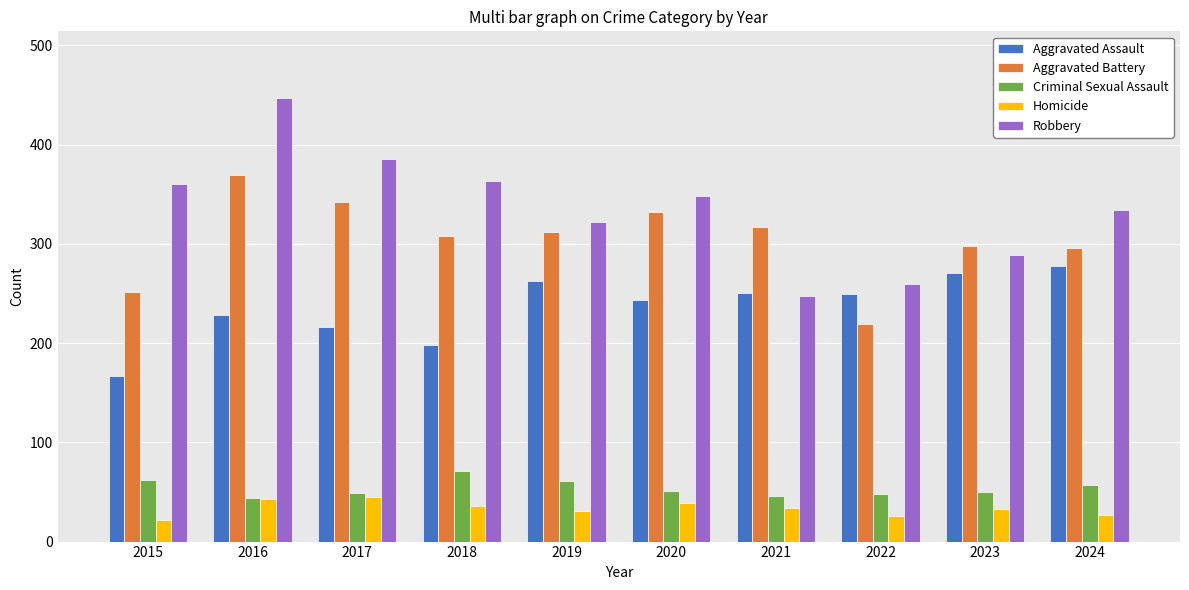

What is the minimum value for Homicide?

22